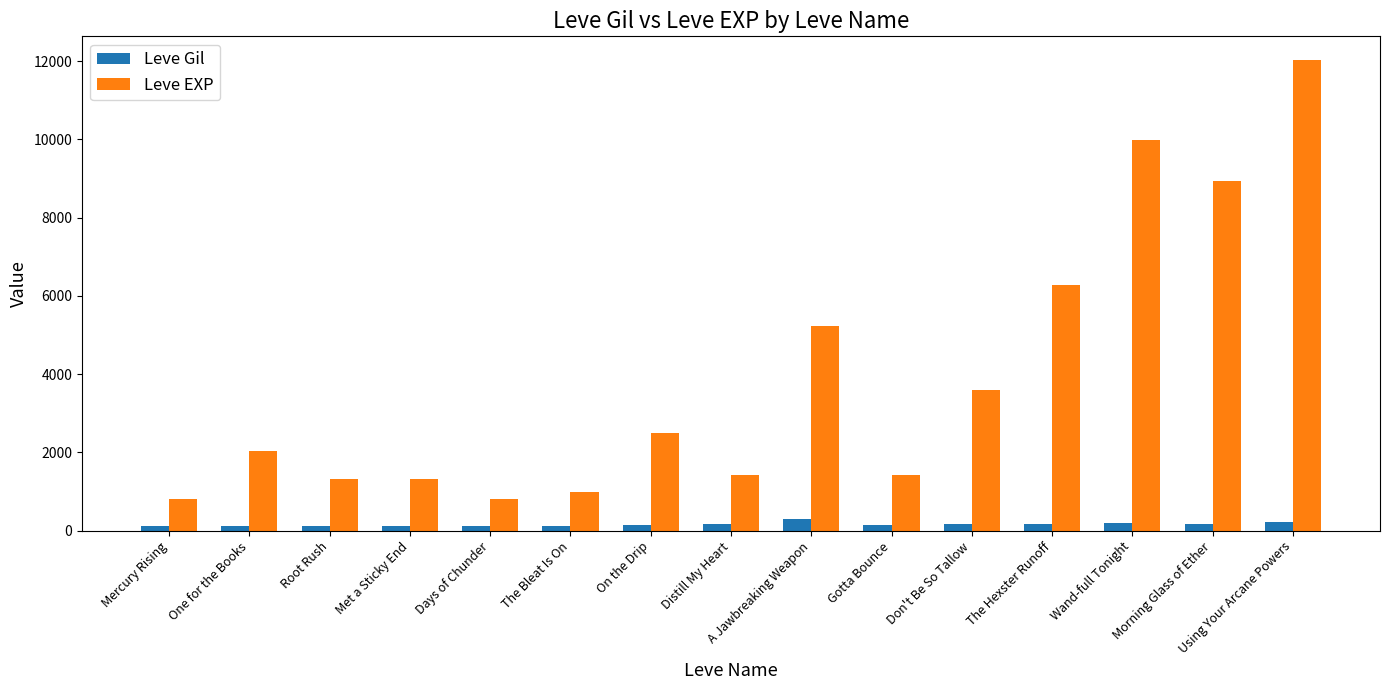

At which label is Leve EXP closest to 6415?

The Hexster Runoff